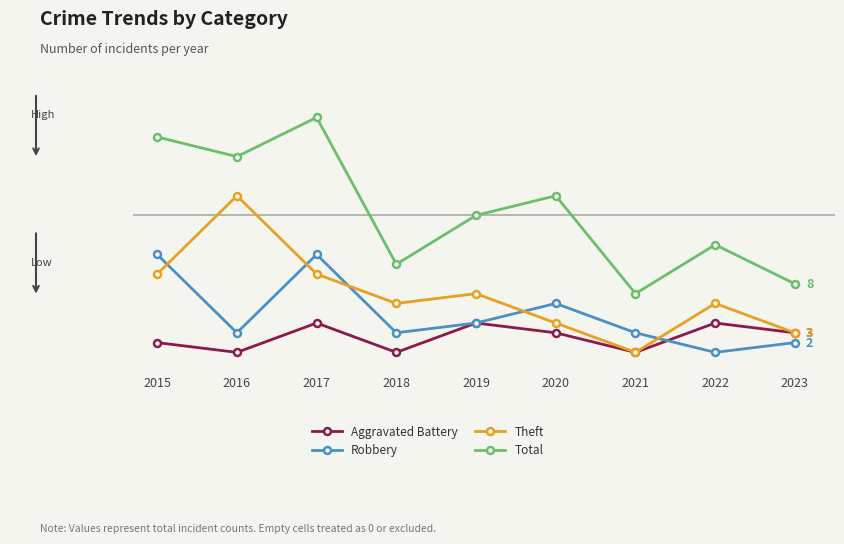

Which category has the lowest value in the Aggravated Battery series?

2016